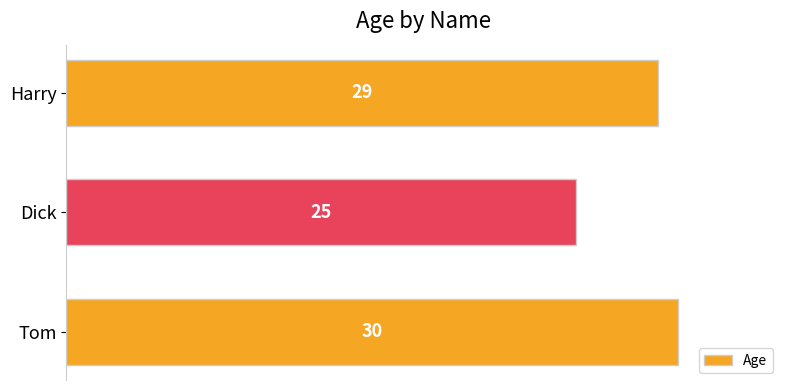

How many values are between 25 and 30?

3